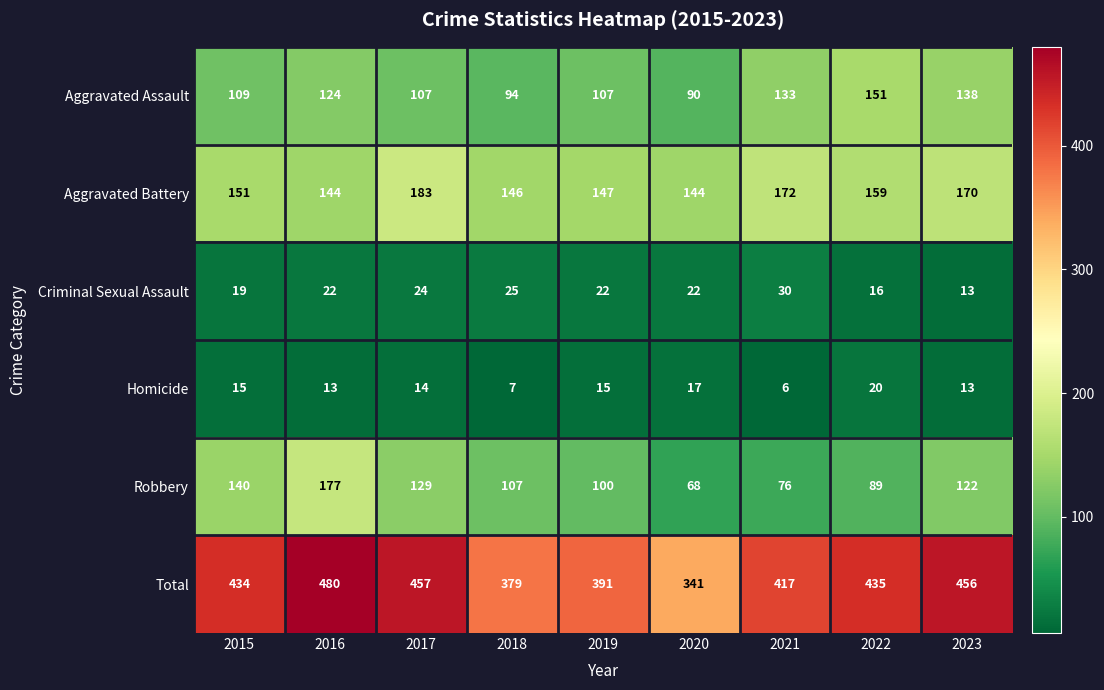

Which series has the largest total across all categories?

Total